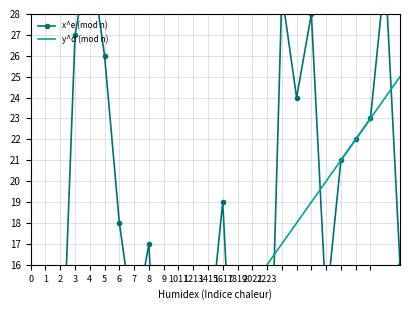

What is the highest value of the x^e (mod n) series?

31